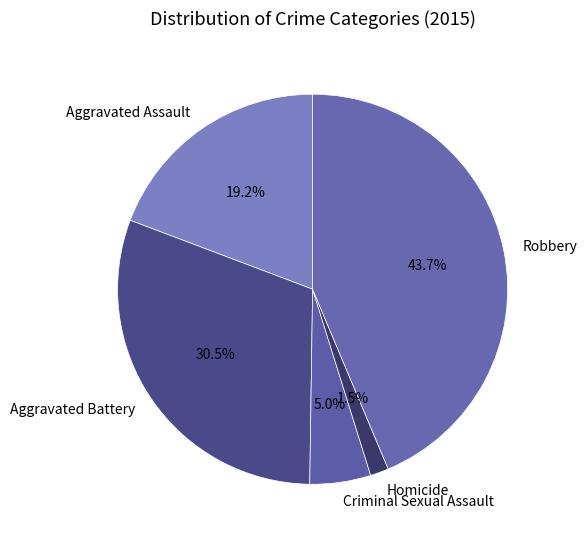

True or false: Criminal Sexual Assault accounts for 1% of the total.

False